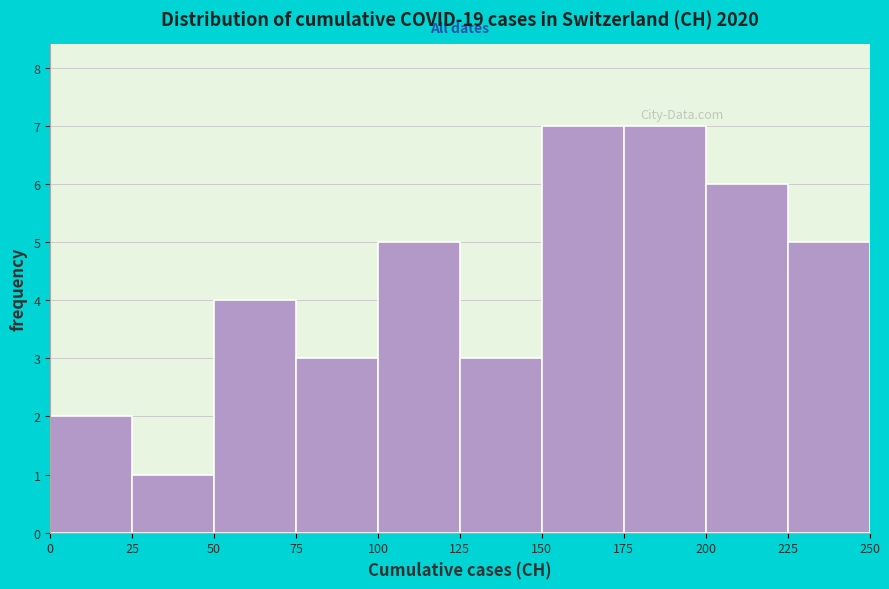

Reading left to right, list every bar in this chart as the range it spans on the x-axis followed by its height. The values are not printed on the chart, so give them approximately, as read against the axis.

0 to 25: 2
25 to 50: 1
50 to 75: 4
75 to 100: 3
100 to 125: 5
125 to 150: 3
150 to 175: 7
175 to 200: 7
200 to 225: 6
225 to 250: 5